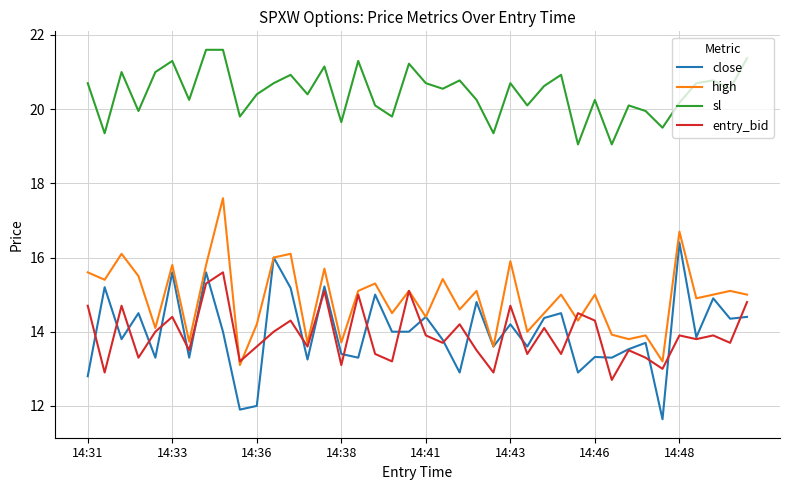

What is the minimum value shown in the chart?

11.6